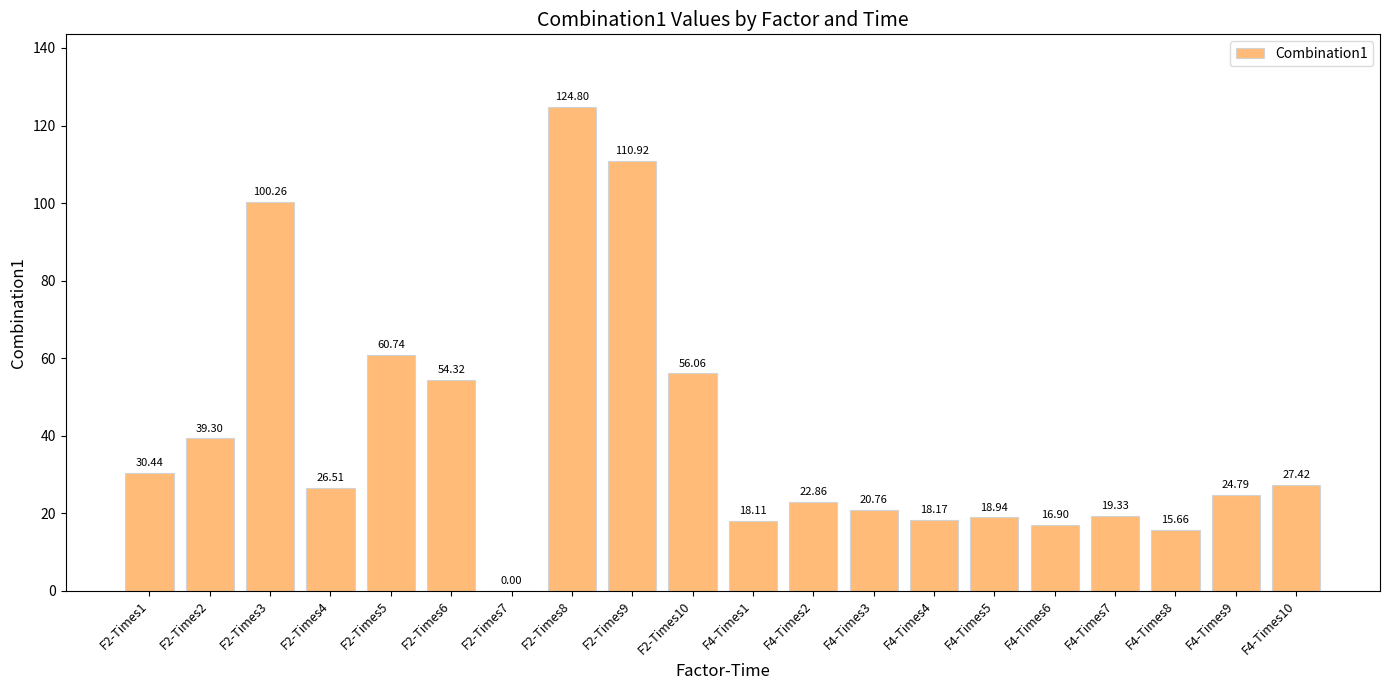

What is the difference between the values at F2-Times6 and F2-Times1?

23.9